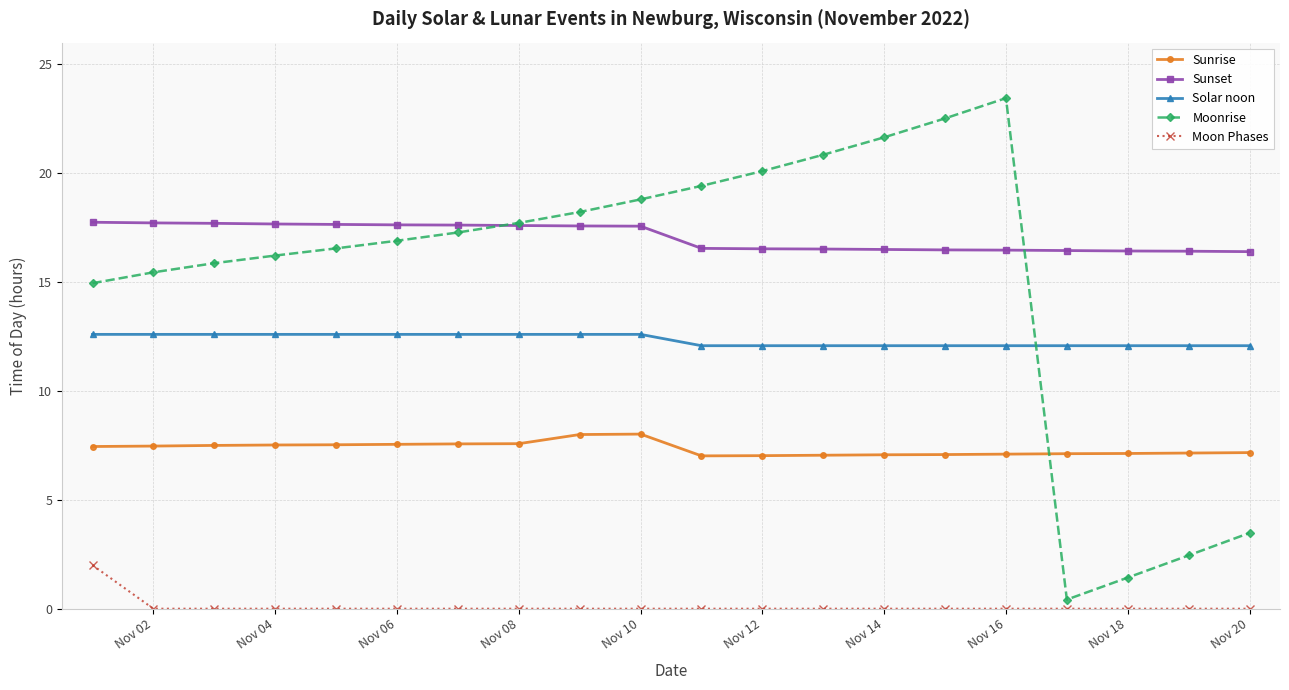

What is the difference between the maximum and minimum values in the Solar noon series?

0.5